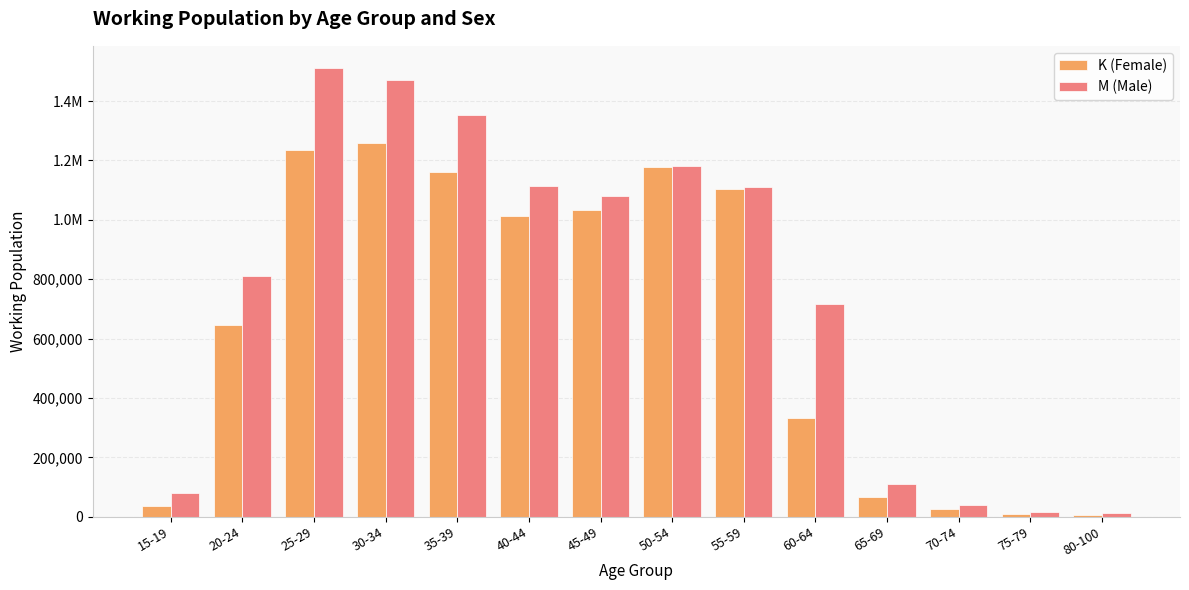

What is the average value of the M (Male) series?

757472.8